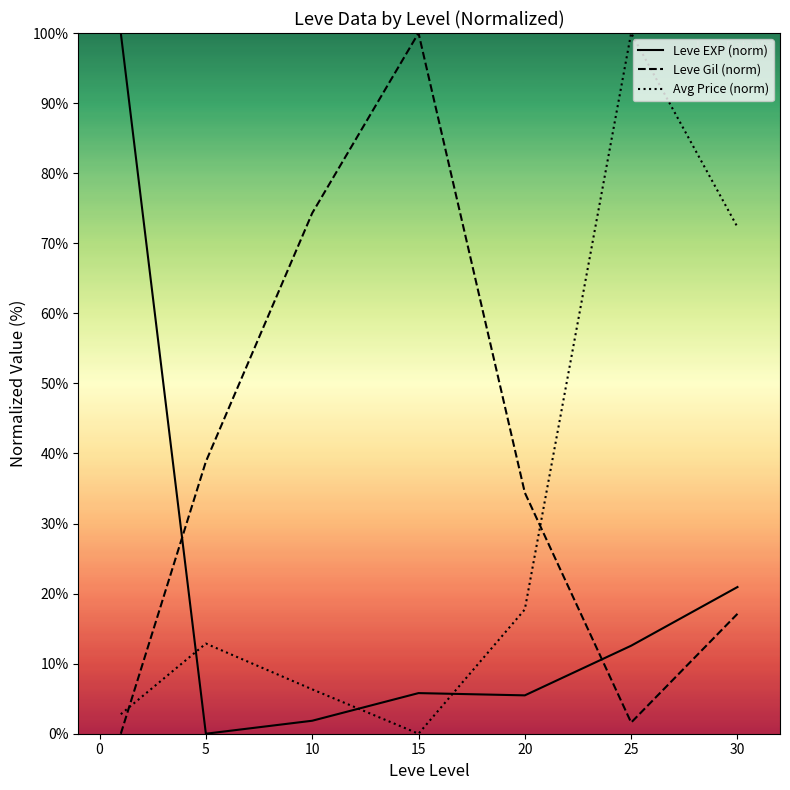

Which series has the widest spread of values?

Leve EXP (norm)